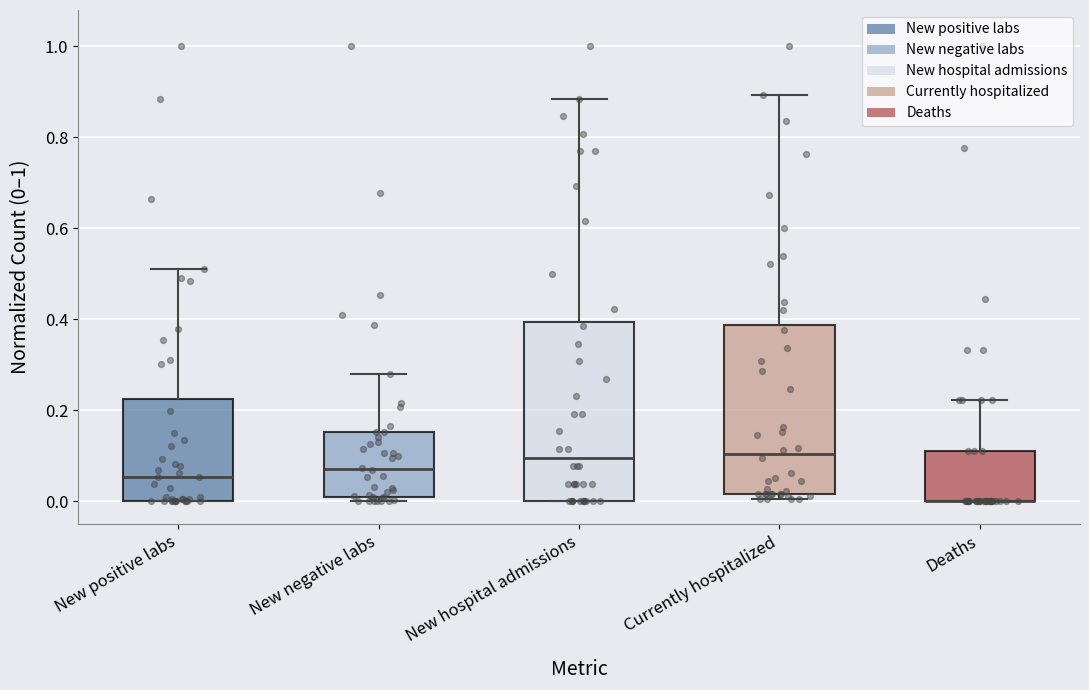

Where does the median line of the box for New positive labs sit on the y-axis? The values are not printed on the chart, so give them approximately, as read against the axis.

0.06